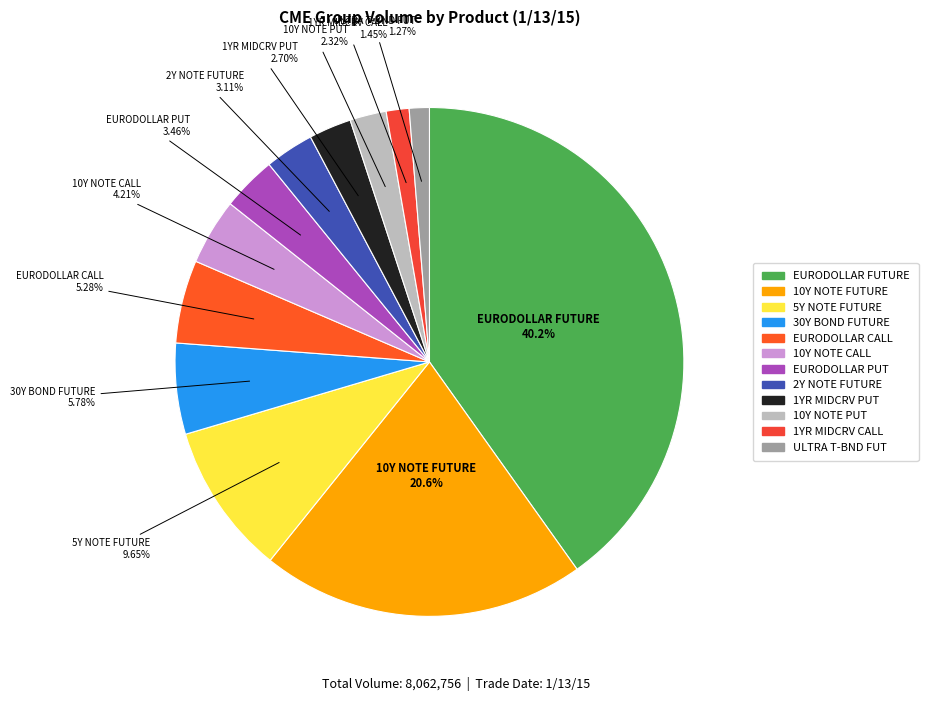

To the nearest percent, what is the combined percentage of EURODOLLAR PUT and EURODOLLAR FUTURE?

44%